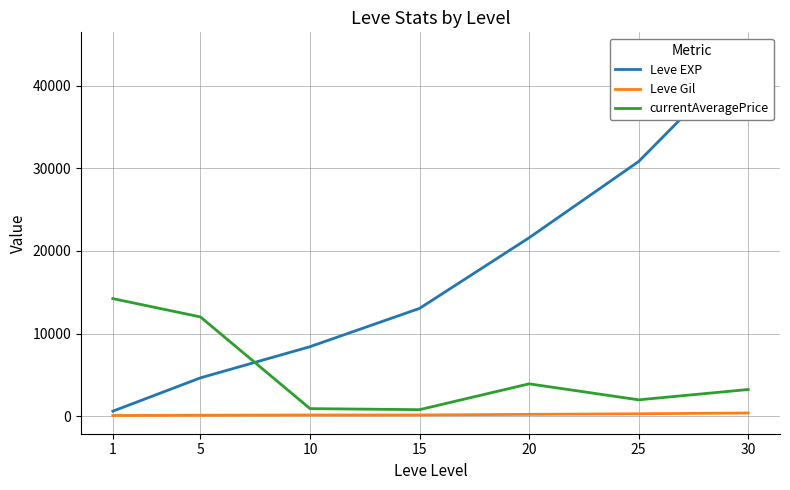

What is the difference between the maximum and minimum values in the currentAveragePrice series?

13426